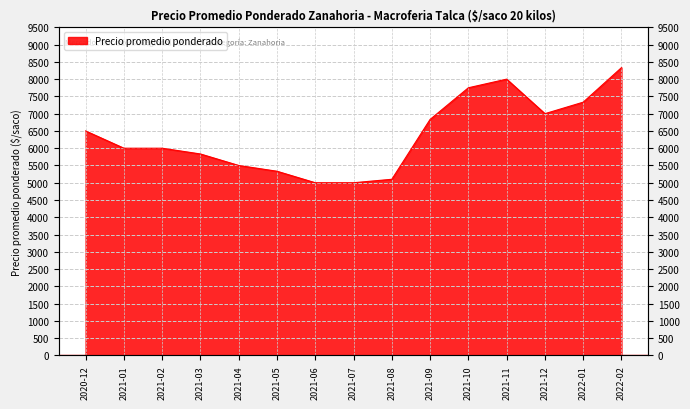

The value at 2020-12 is 6500. True or false?

True